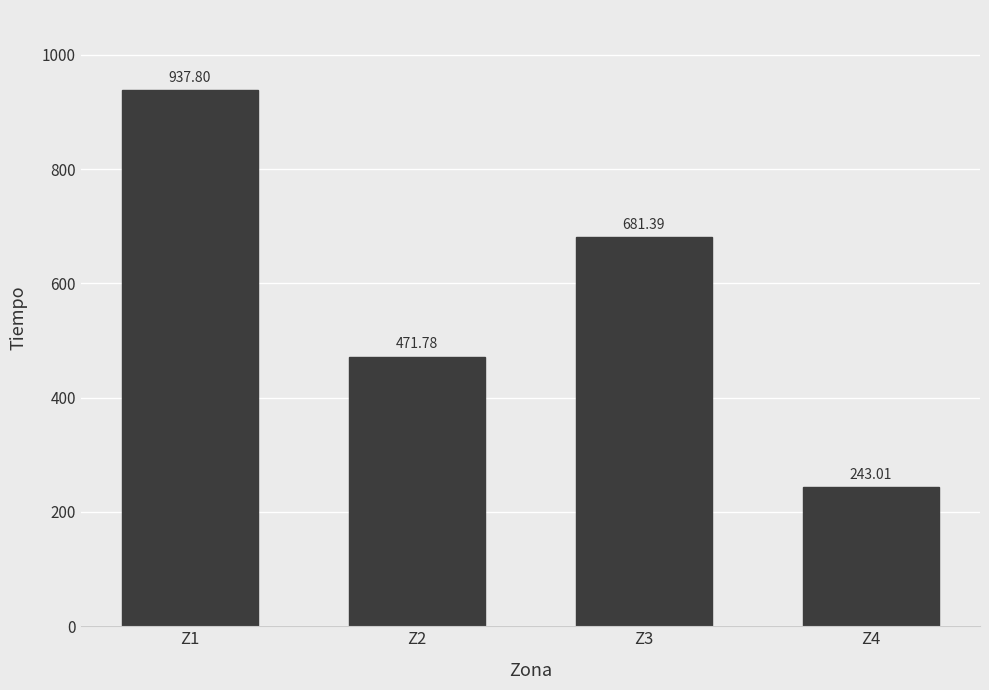

At which category does the chart reach its peak across all series?

Z1